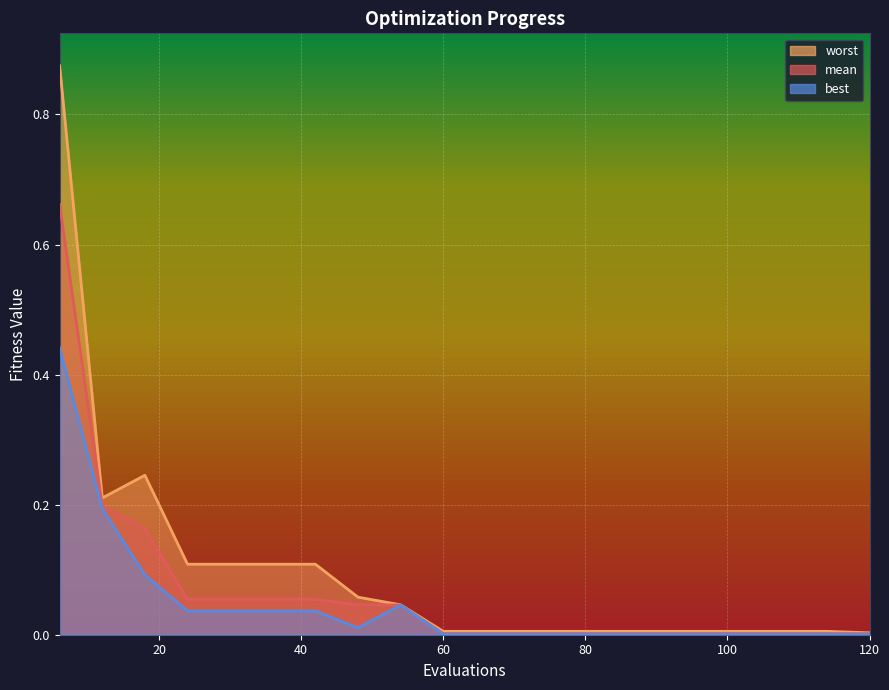

Which series has the largest total across all categories?

worst